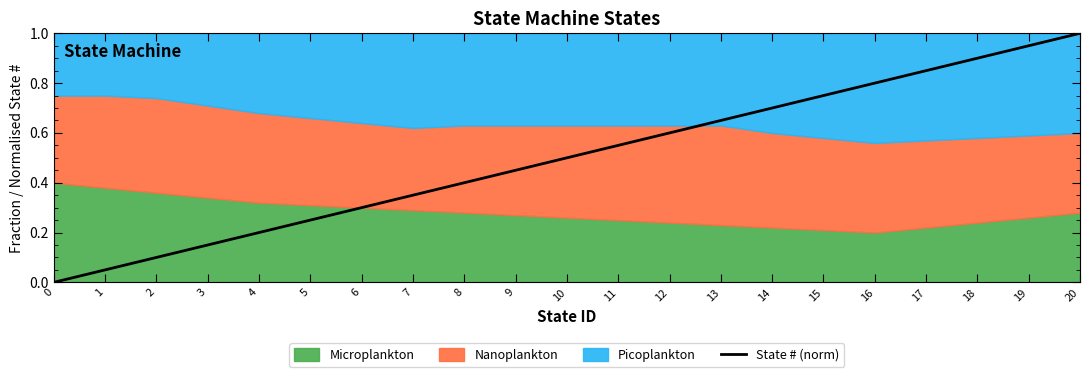

Does the chart display data point markers on the line(s)?

No